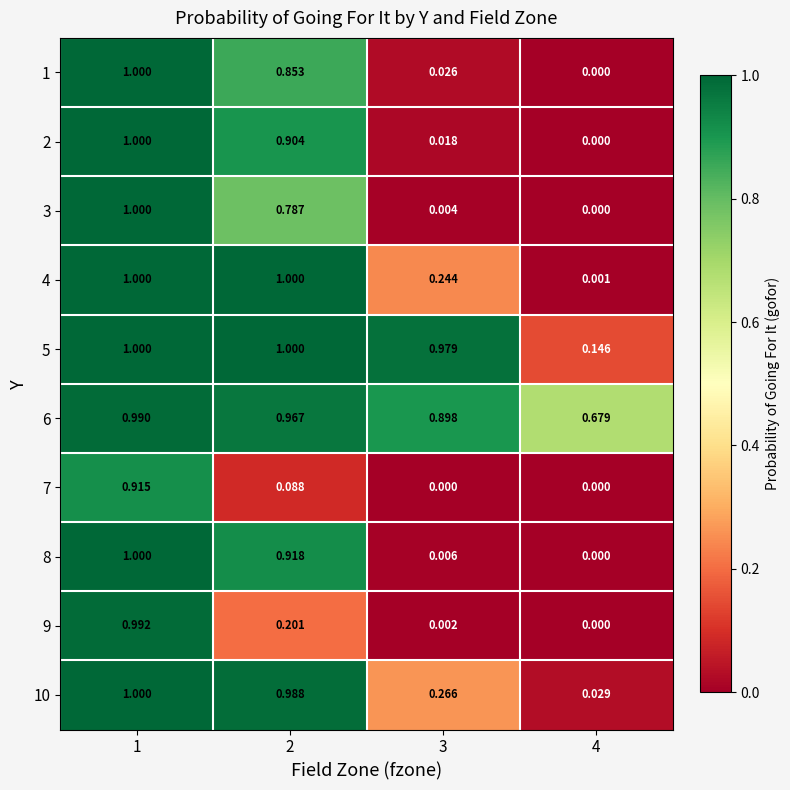

Is the value of 8 at 3 greater than the value of 9 at 3?

Yes